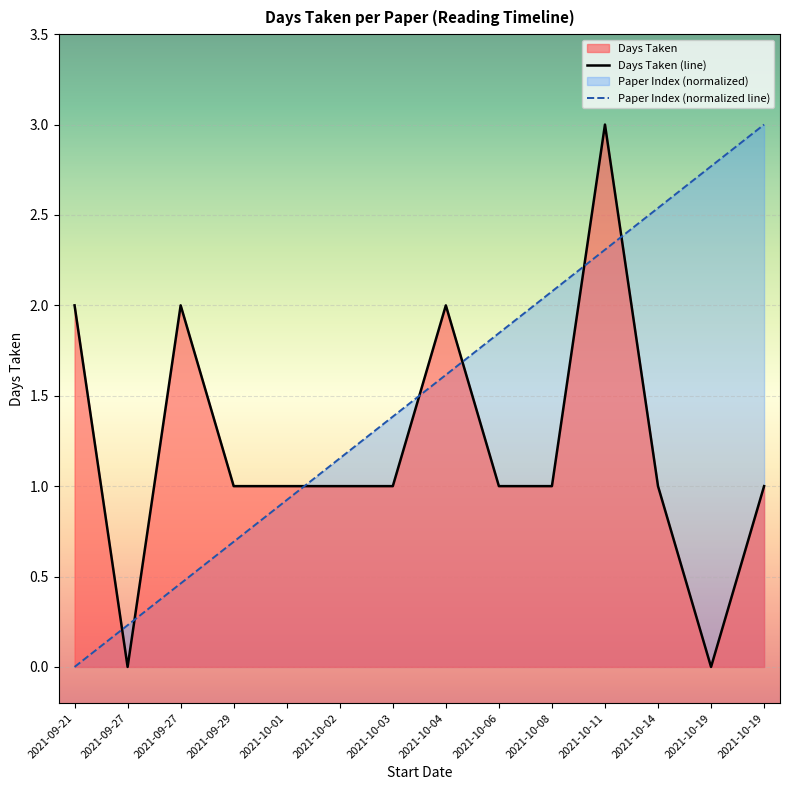

What is the value of the Paper Index point at the 6th from the left?

1.2